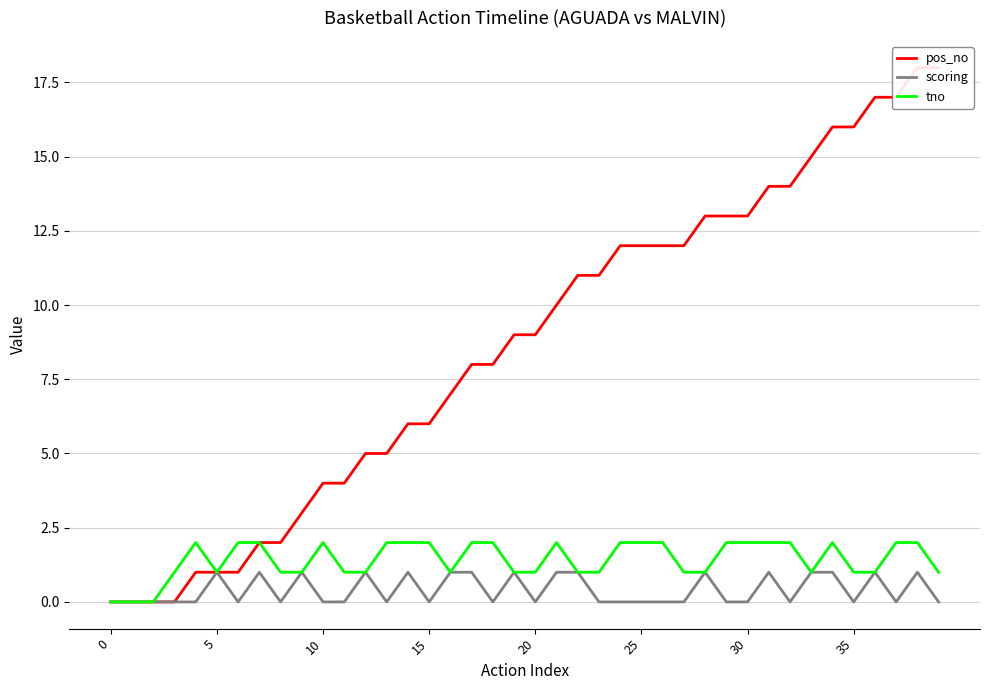

How many lines are shown in the chart?

3